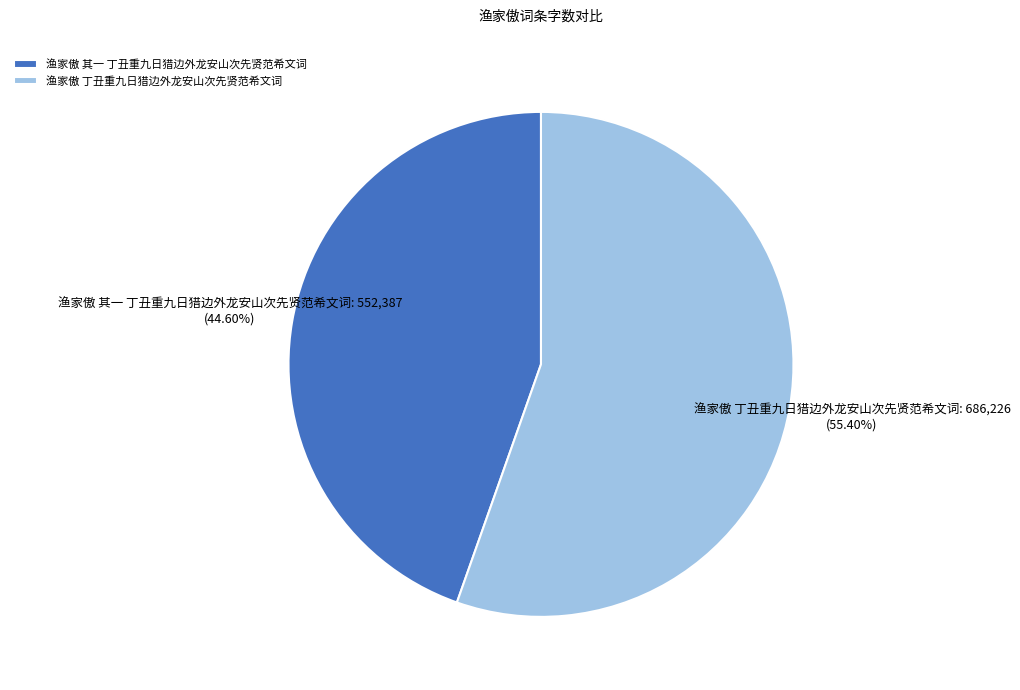

What is the smallest slice in the pie chart?

渔家傲 其一 丁丑重九日猎边外龙安山次先贤范希文词